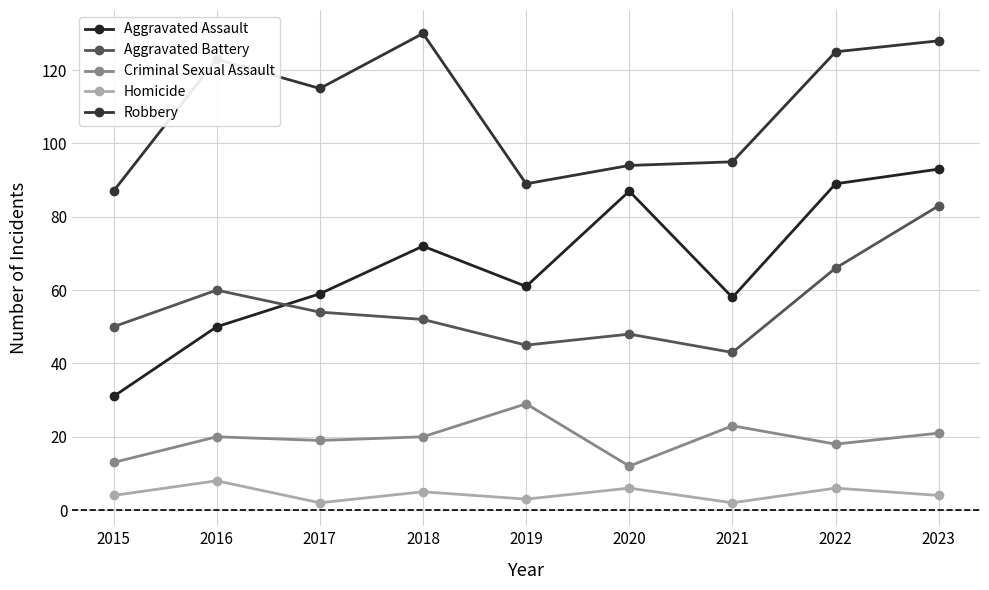

What is the value of the Aggravated Assault point at the 2nd from the left?

50